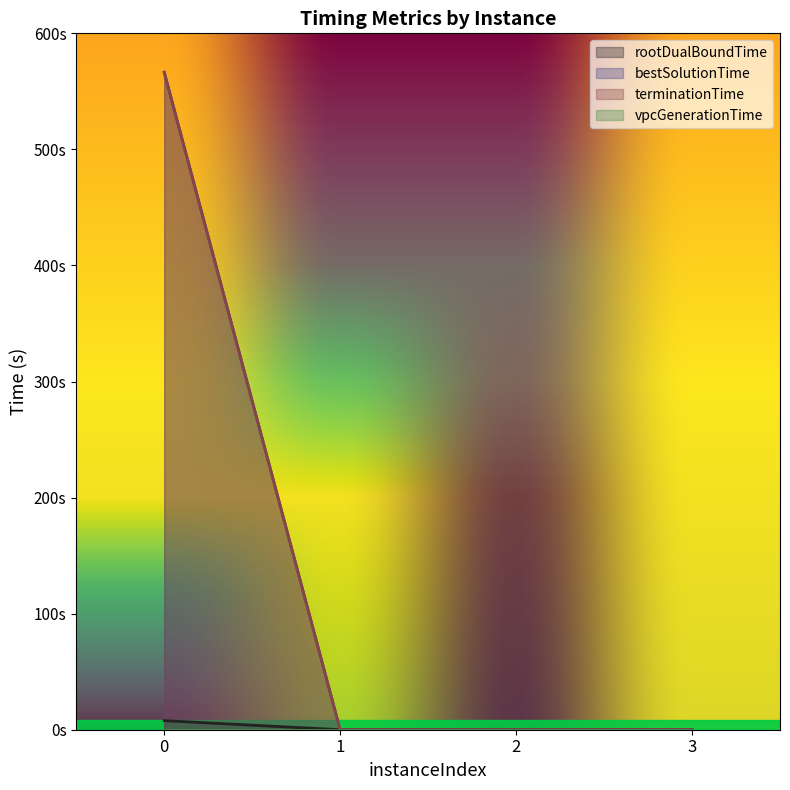

How many data points does each series have?

4